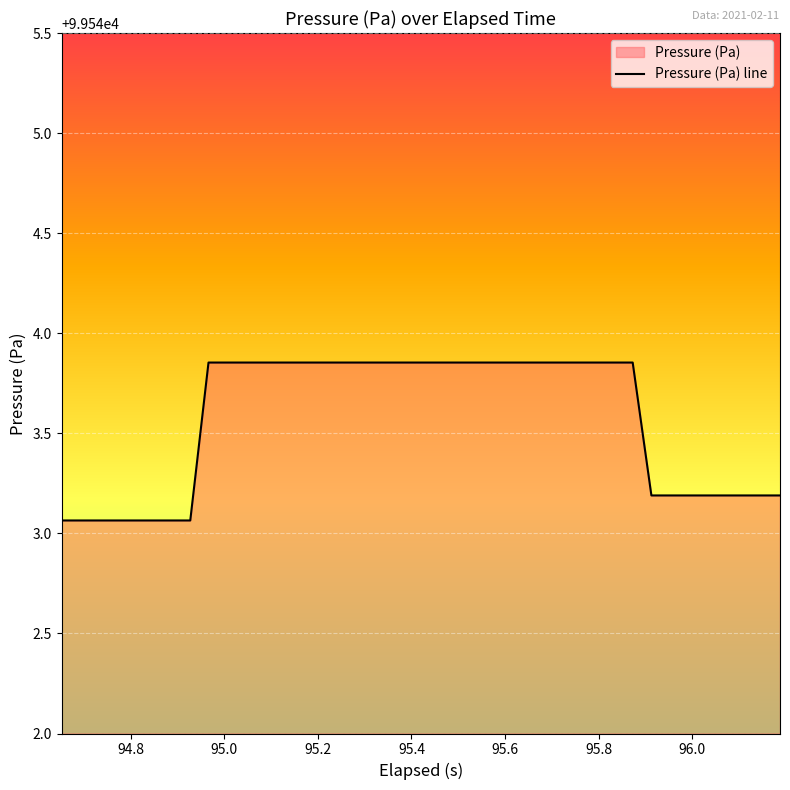

Does the chart display data point markers on the line(s)?

No